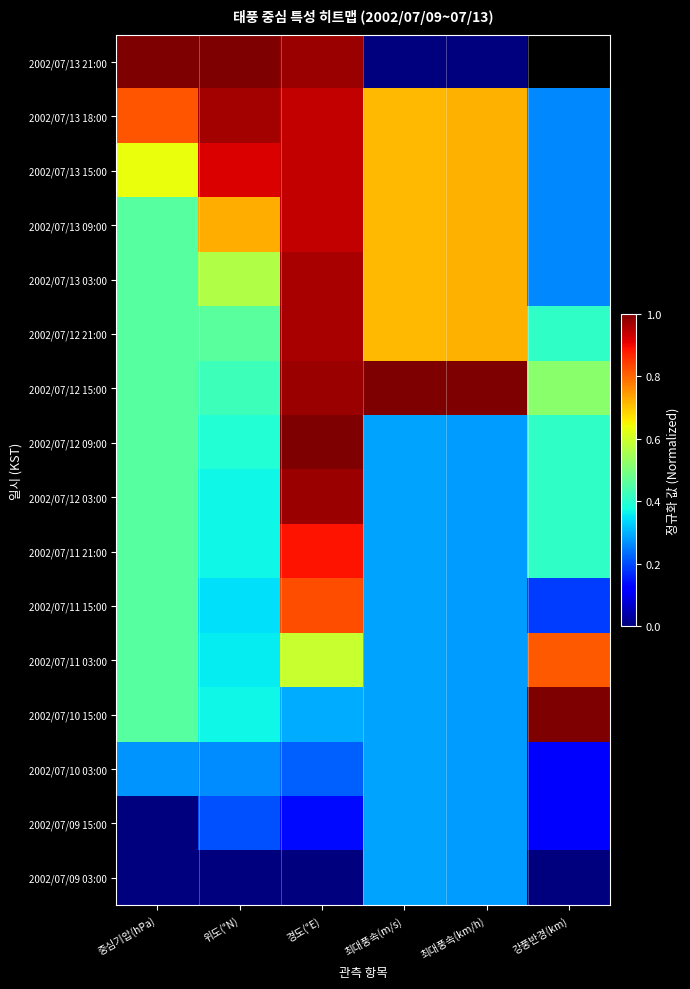

At which category does the chart reach its peak across all series?

중심기압(hPa)